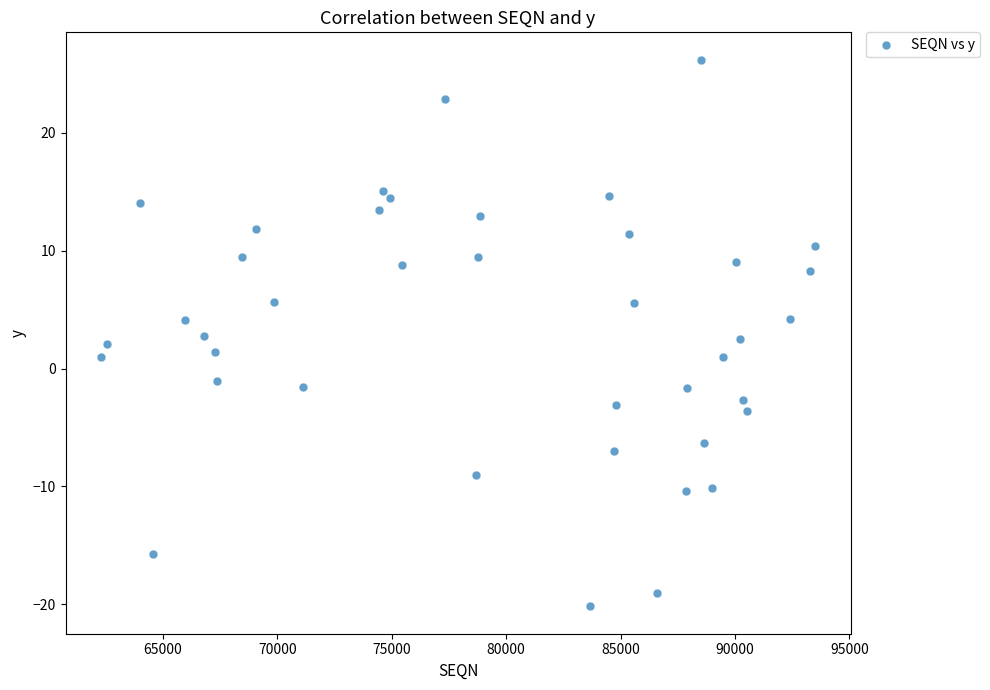

What is the range of Y values (max minus min)?

46.4